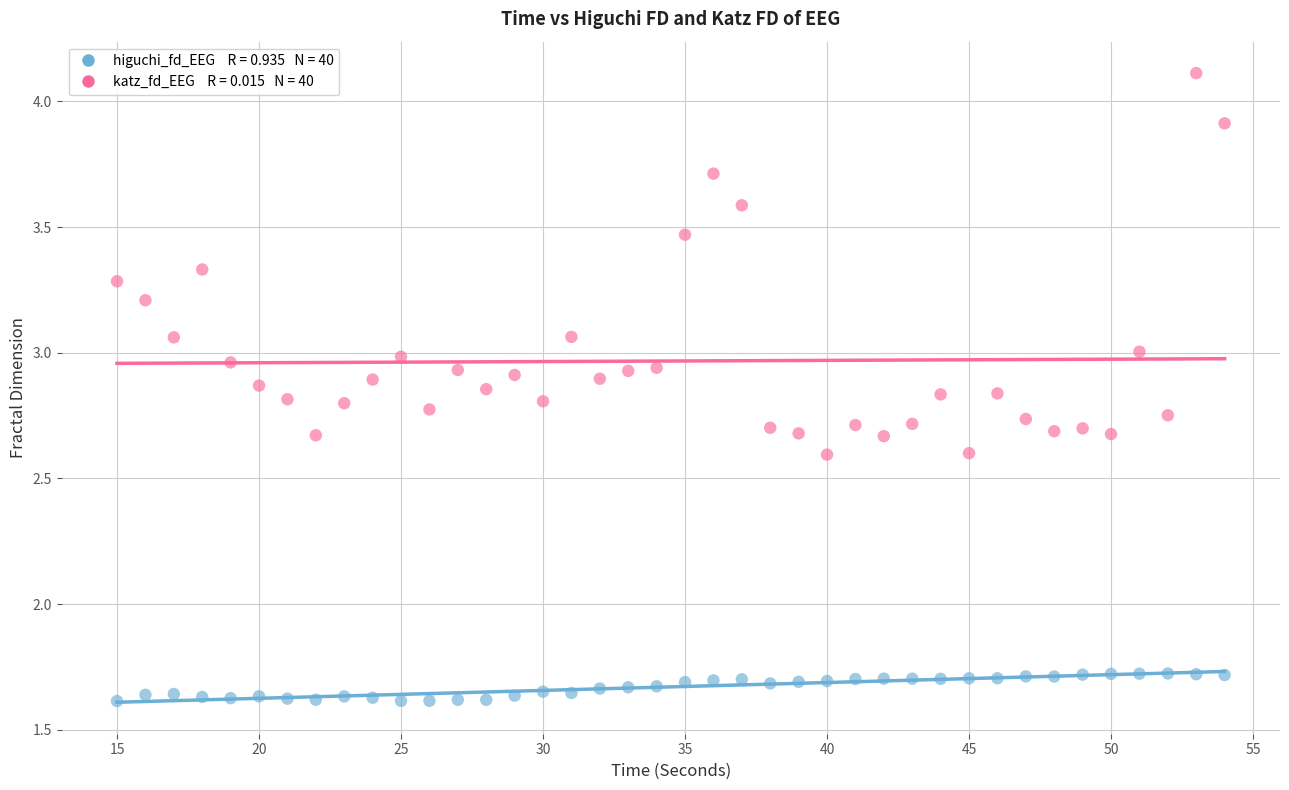

Across all data points, what is the range of X values (max minus min)?

39.0